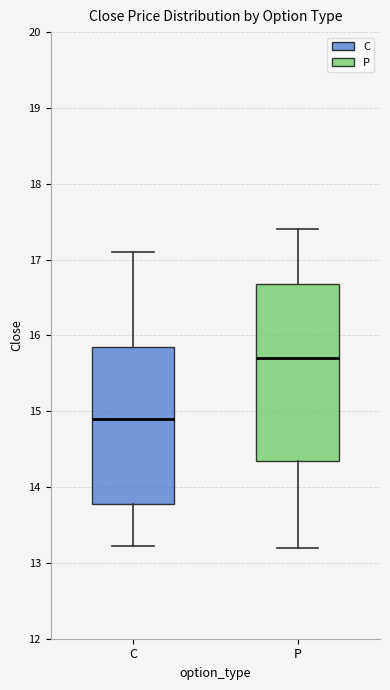

Which box has the lowest median line?

C